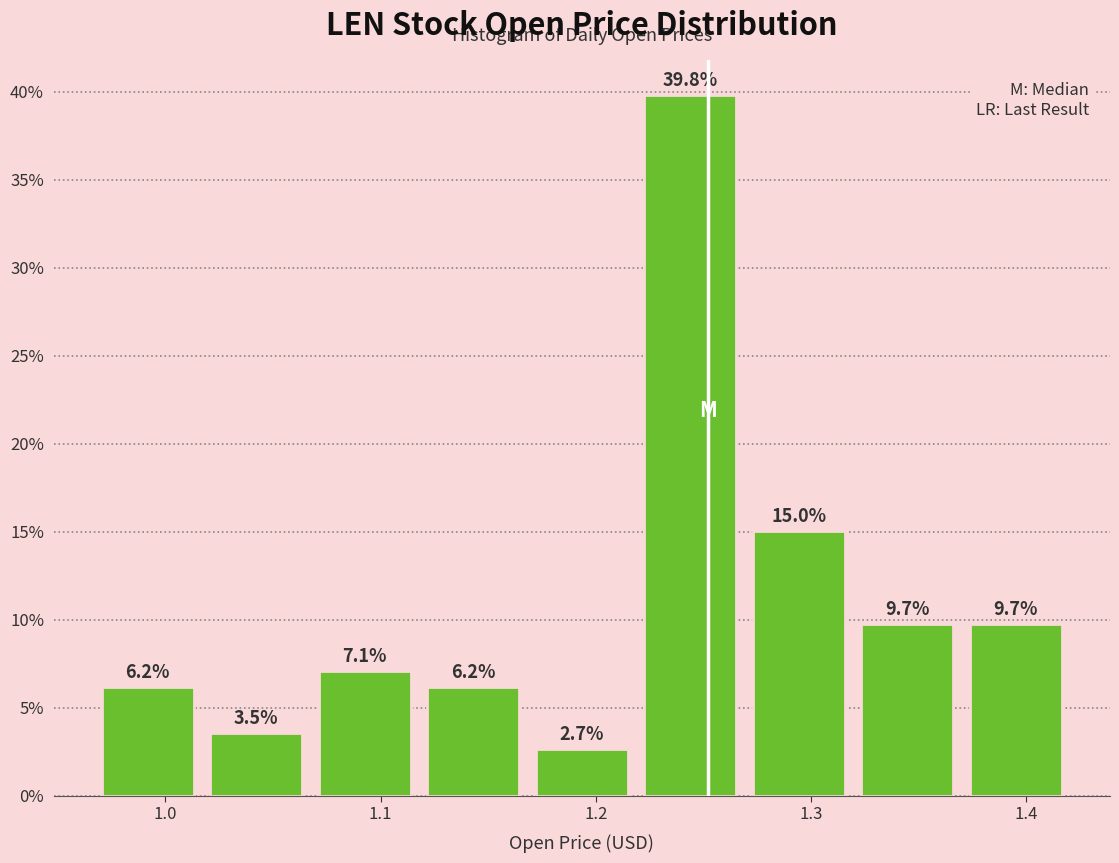

Which range on the x-axis has the tallest bar?

1.22 to 1.27